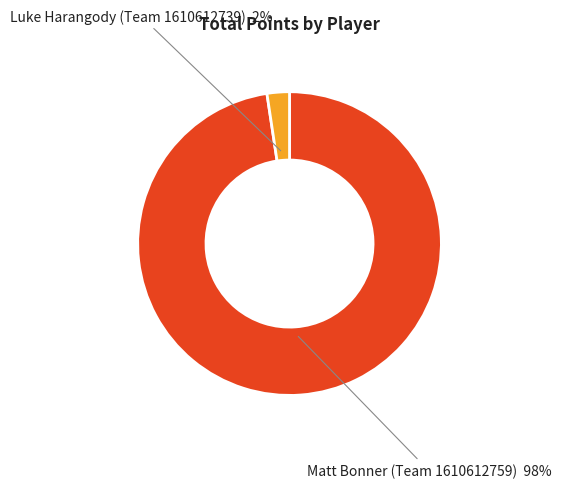

To the nearest percent, what is the average slice percentage?

50%